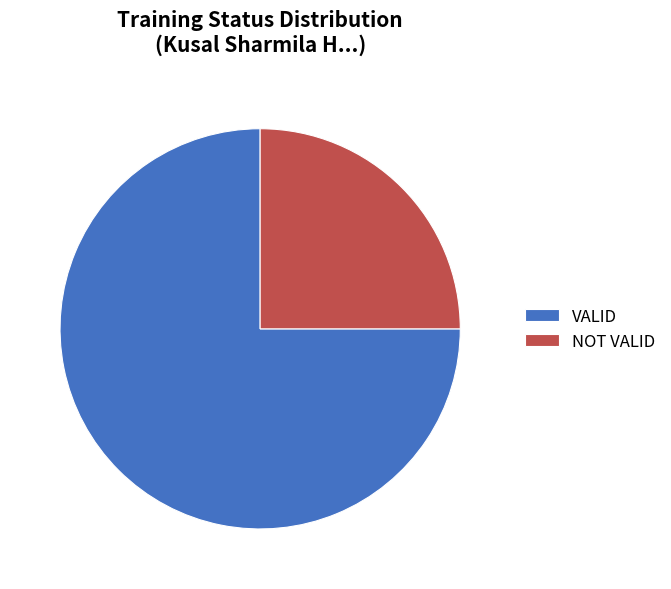

Which has a higher value, VALID or NOT VALID?

VALID